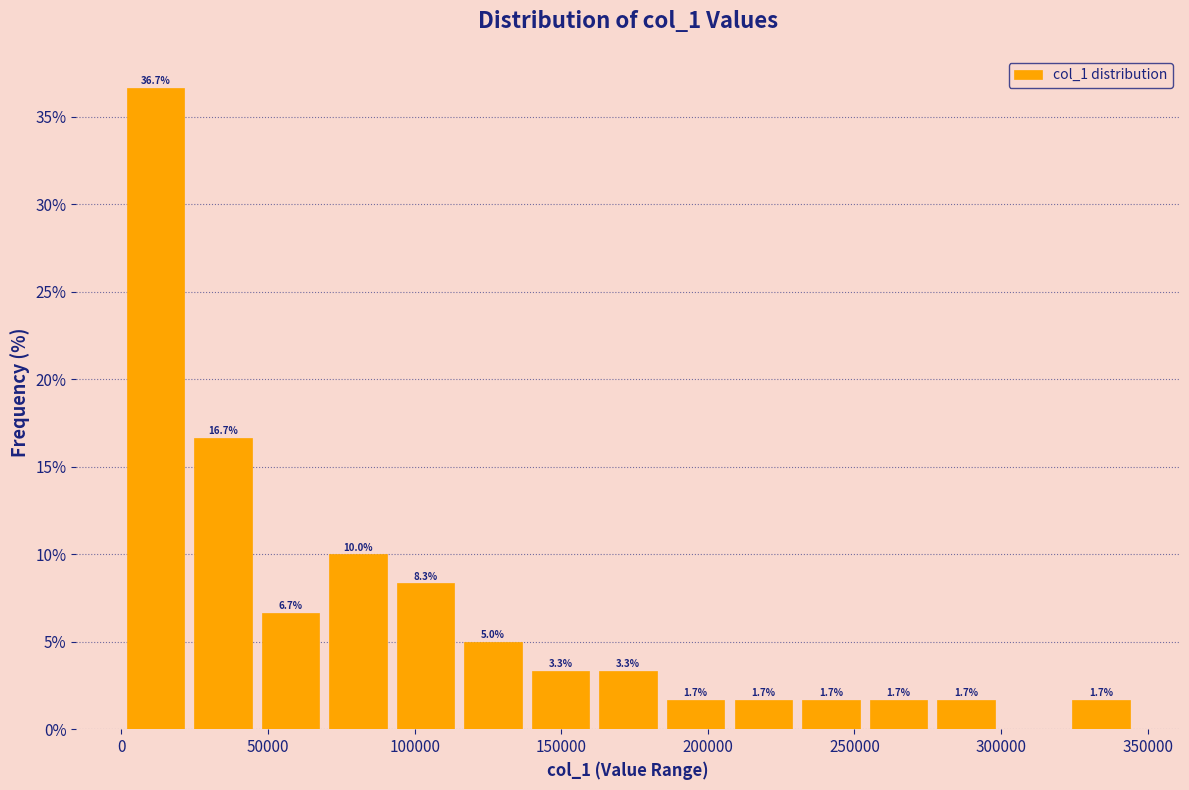

Which range on the x-axis has the tallest bar?

0 to 25000